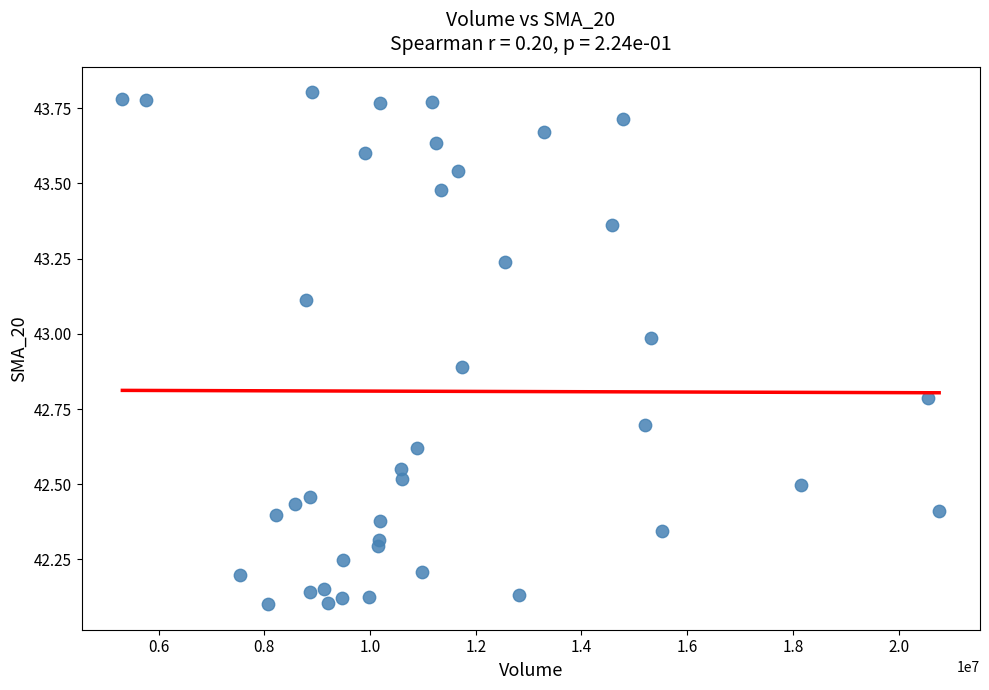

What is the range of X values (max minus min)?

15451600.0